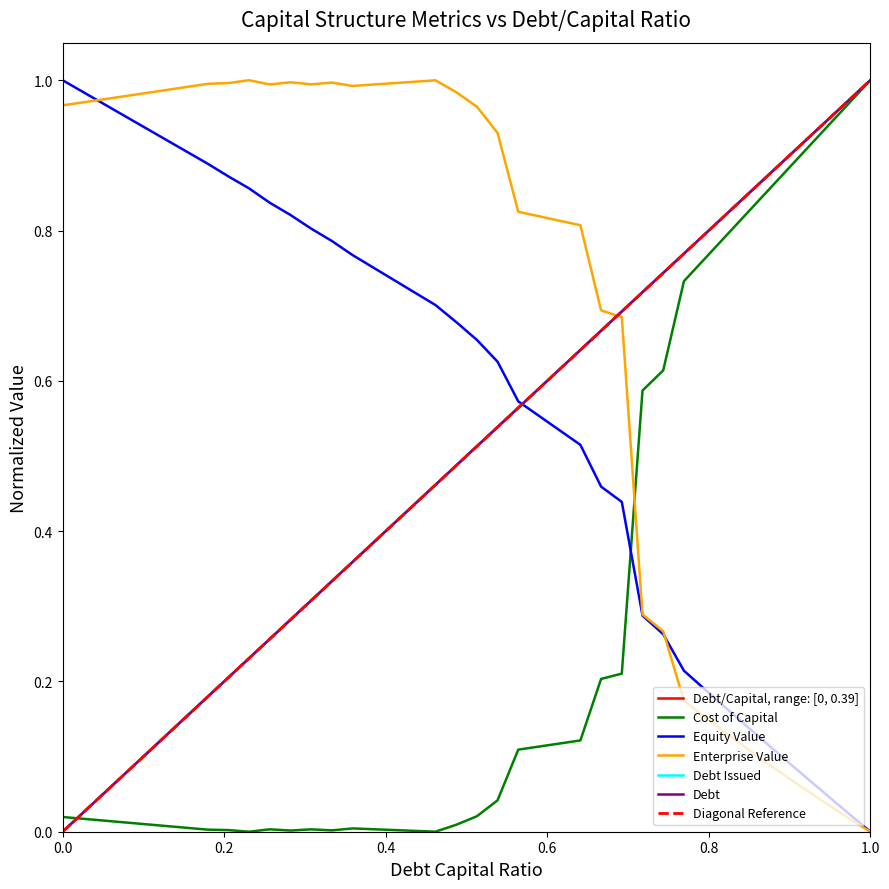

True or false: cost_capital has a value of 1.0 at 30.

False